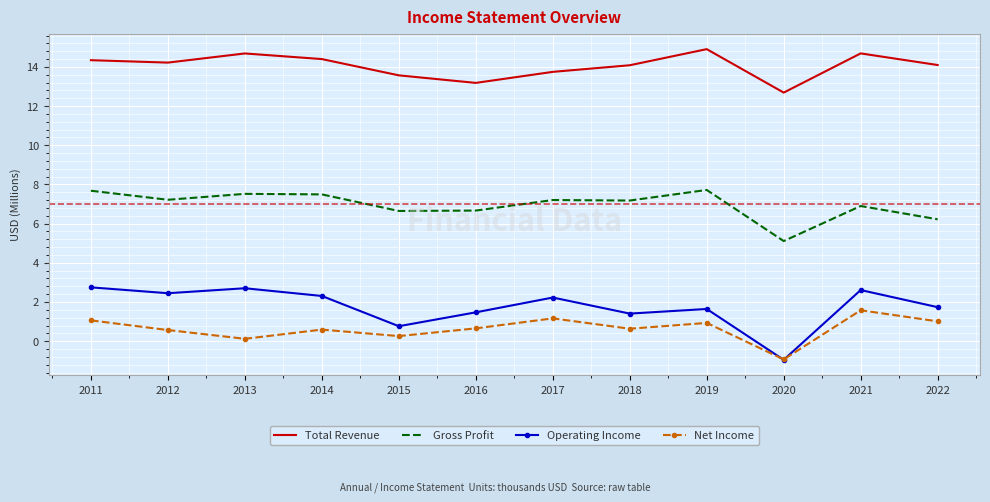

The Gross Profit series shows 7.5 at 2014. True or false?

True